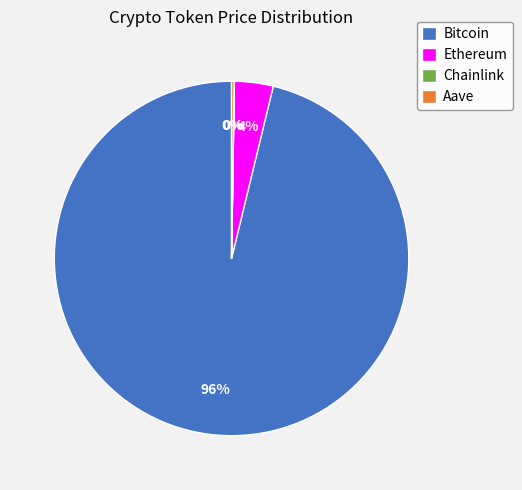

To the nearest percent, what percentage of the pie is Bitcoin?

96%